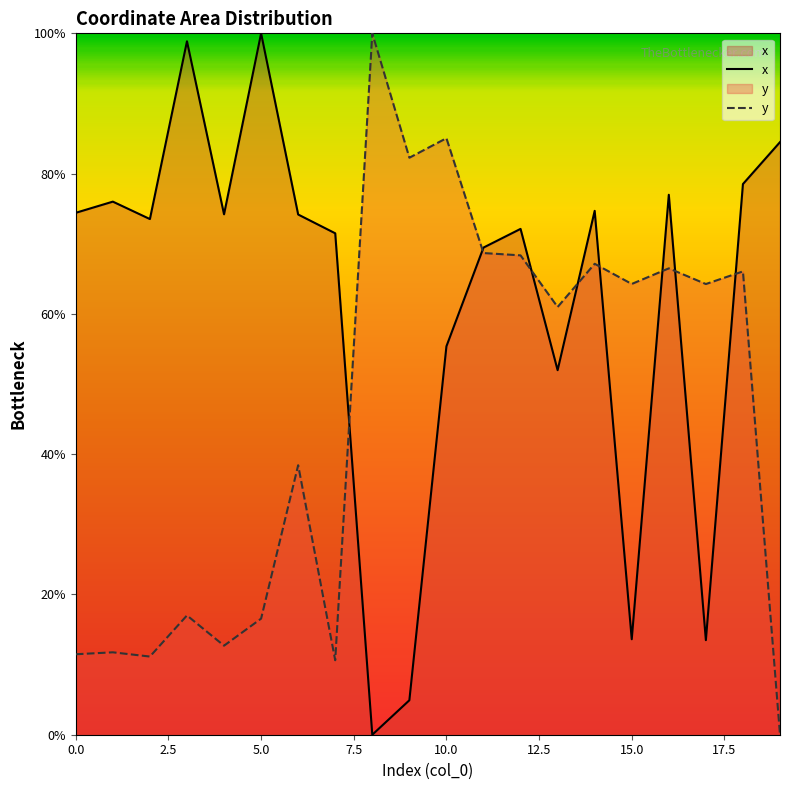

What is the spread (max minus min) of values at 14?

7.5